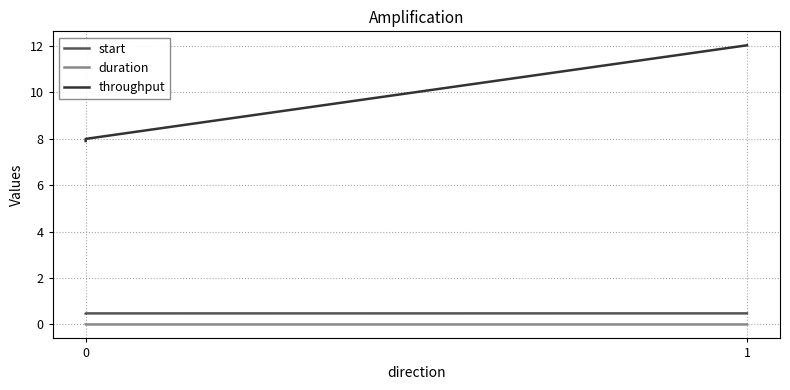

Is it true that duration equals 0.0 at 0?

False